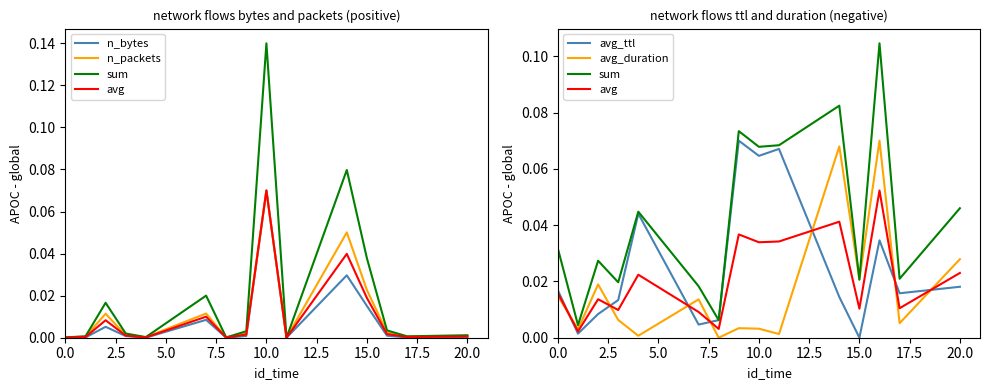

In avg, how many points are higher than both neighbors (excluding endpoints)?

5